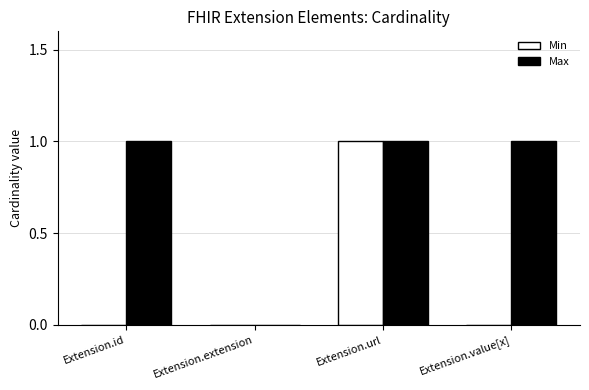

How many series are shown in this chart?

2